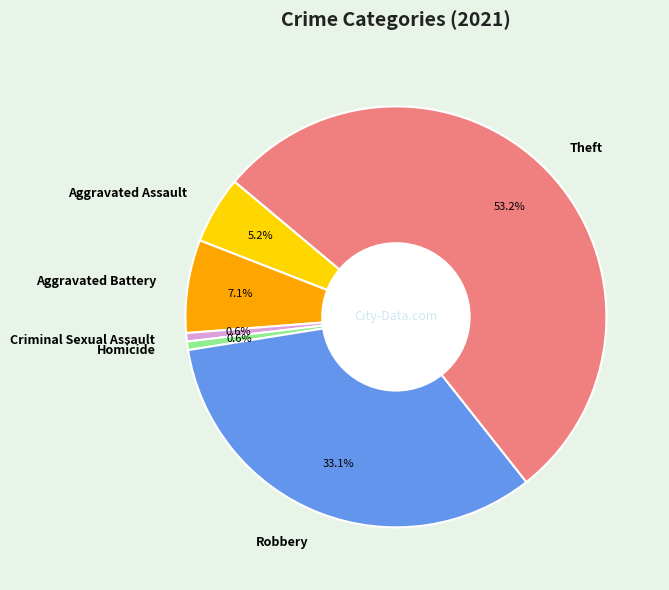

How many segments does this pie chart have?

6